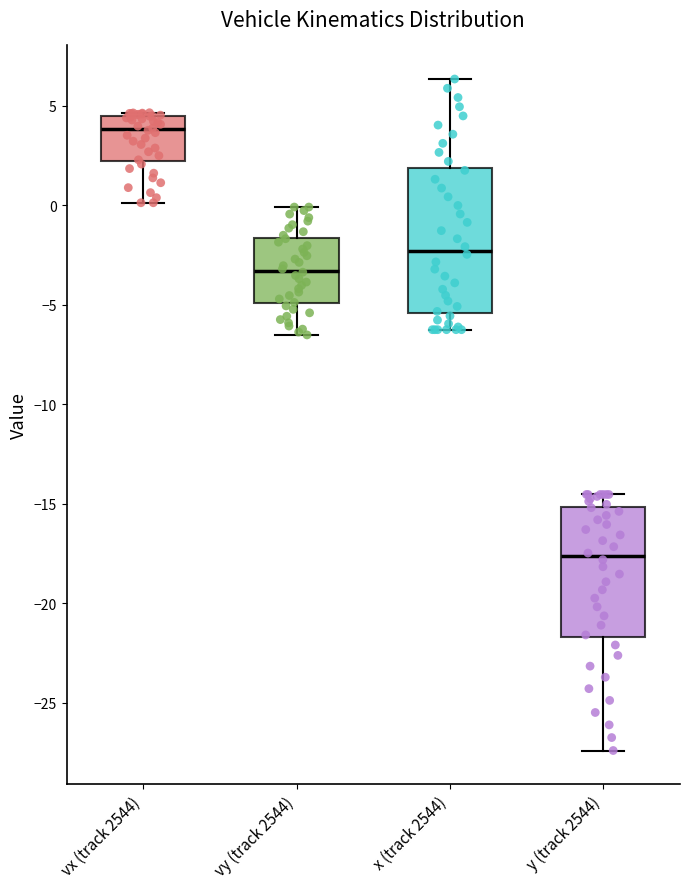

Which box is the tallest, from its lower edge to its upper edge?

x (track 2544)